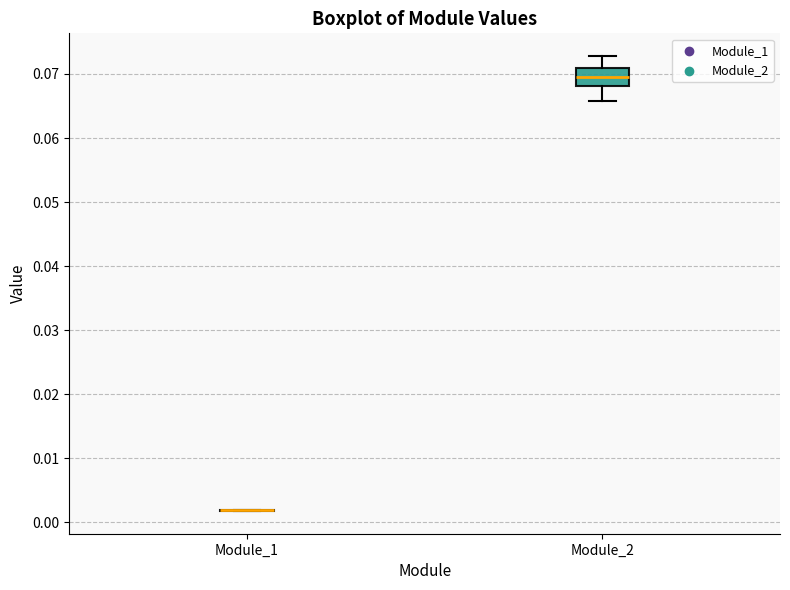

Where is the lower edge of the box for Module_2 on the y-axis? The values are not printed on the chart, so give them approximately, as read against the axis.

0.068